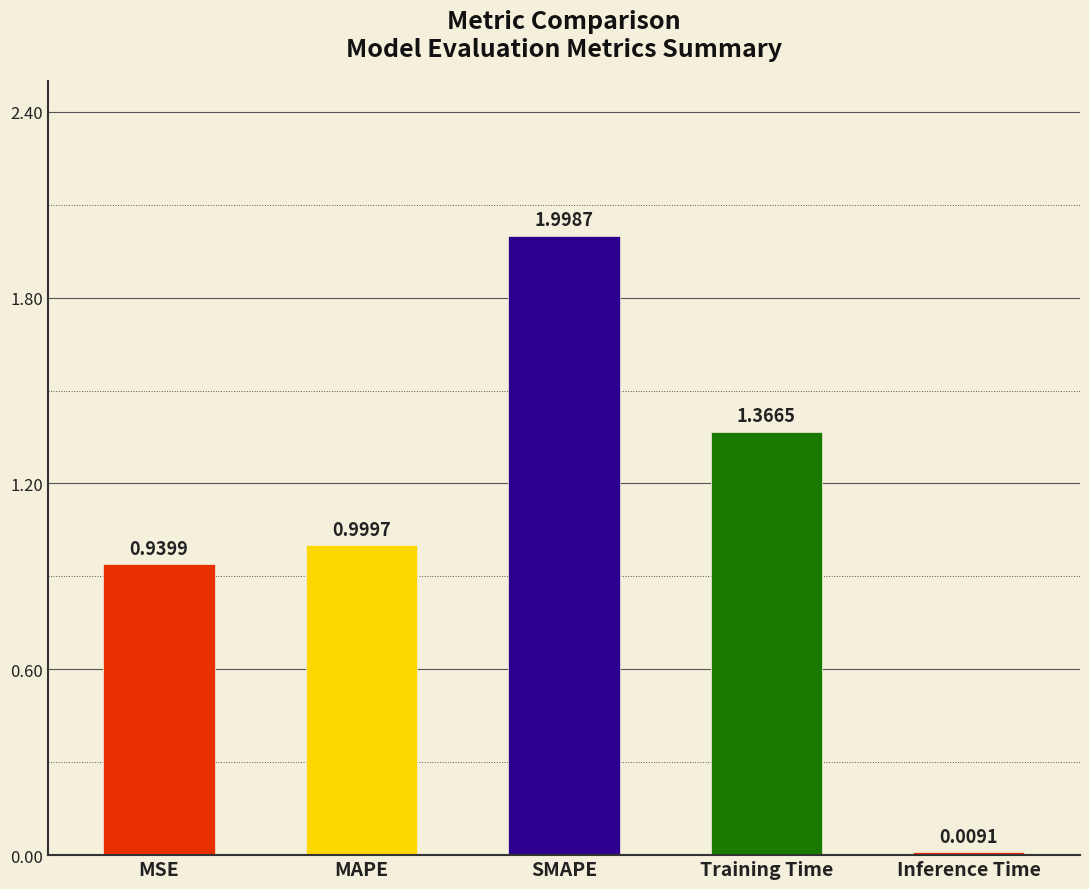

What is the ratio of the value at Training Time to the value at SMAPE?

0.7